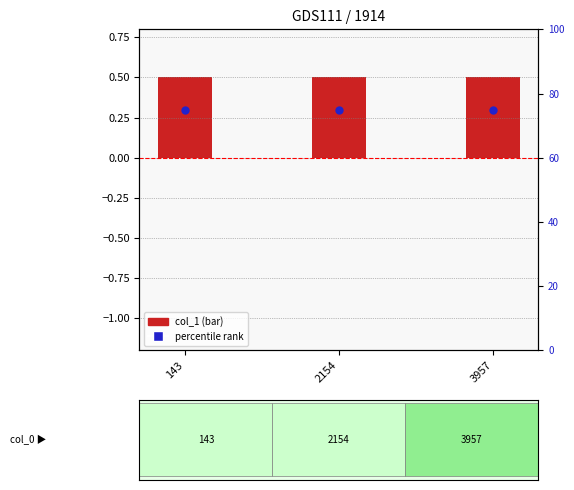

What is the total value across all series at 2154?

75.5